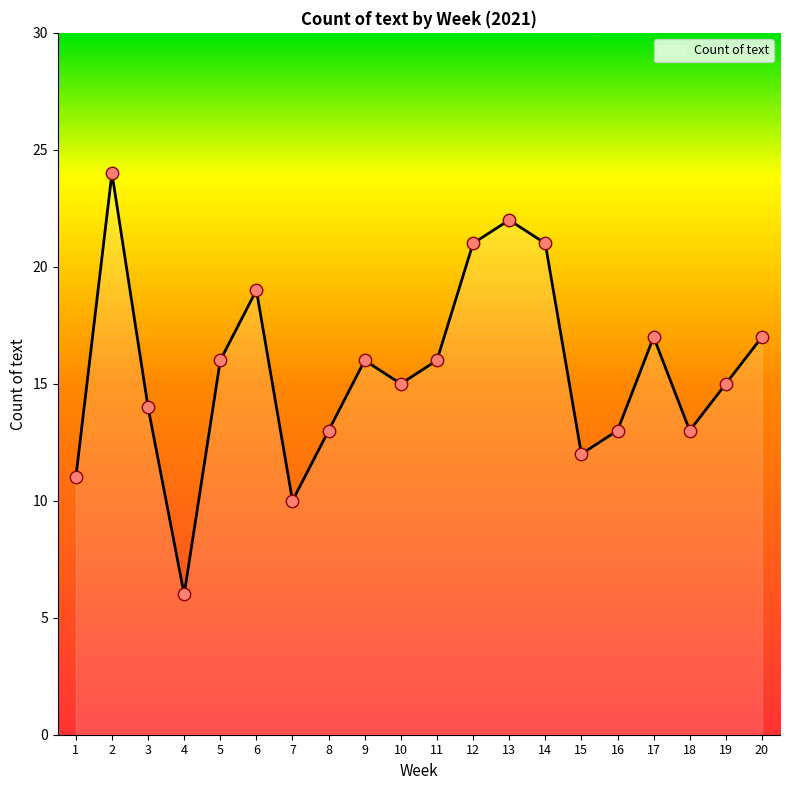

Between 2 and 12, which is larger?

2